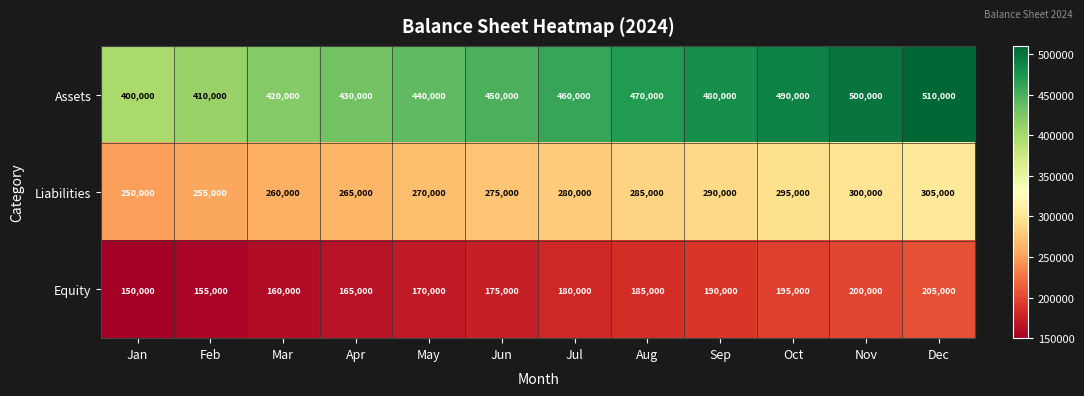

Where is Equity nearest to the value 177500?

Jun